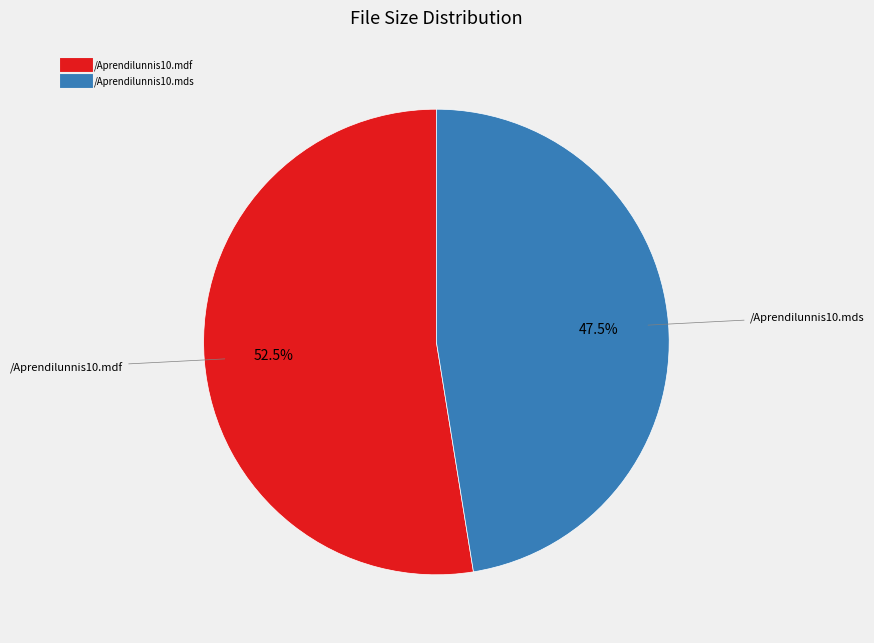

Is /Aprendilunnis10.mdf the majority of the pie?

Yes